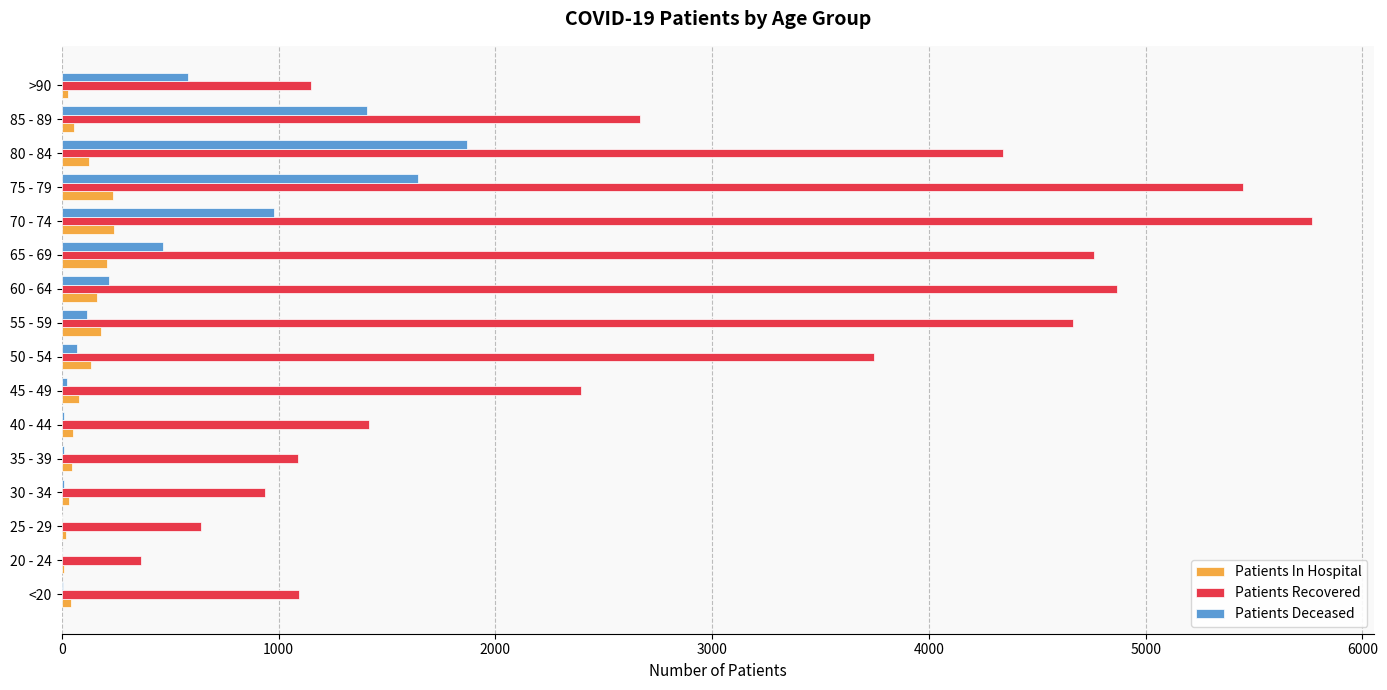

Which series has the largest total across all categories?

Patients Recovered